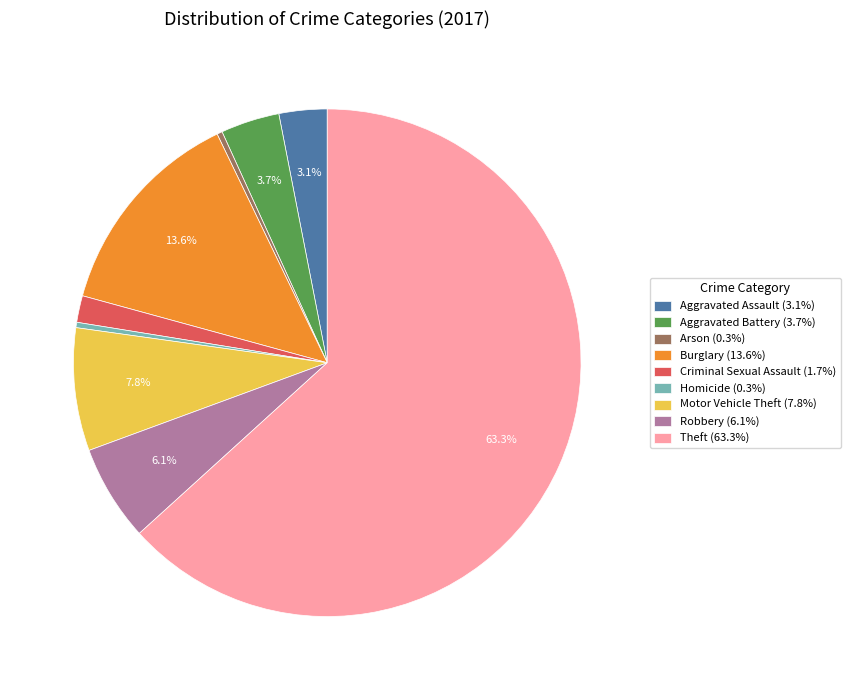

What is the largest slice in the pie chart?

Theft